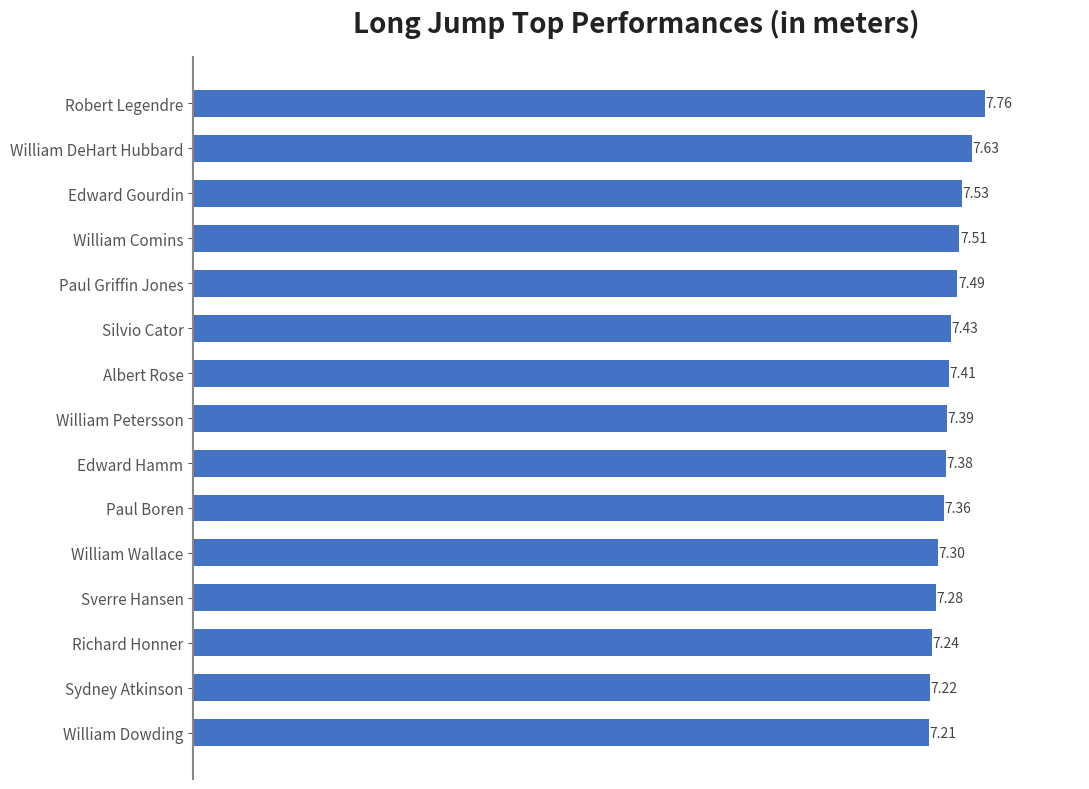

List the labels in order of value, largest first.

Robert Legendre, William DeHart Hubbard, Edward Gourdin, William Comins, Paul Griffin Jones, Silvio Cator, Albert Rose, William Petersson, Edward Hamm, Paul Boren, William Wallace, Sverre Hansen, Richard Honner, Sydney Atkinson, William Dowding